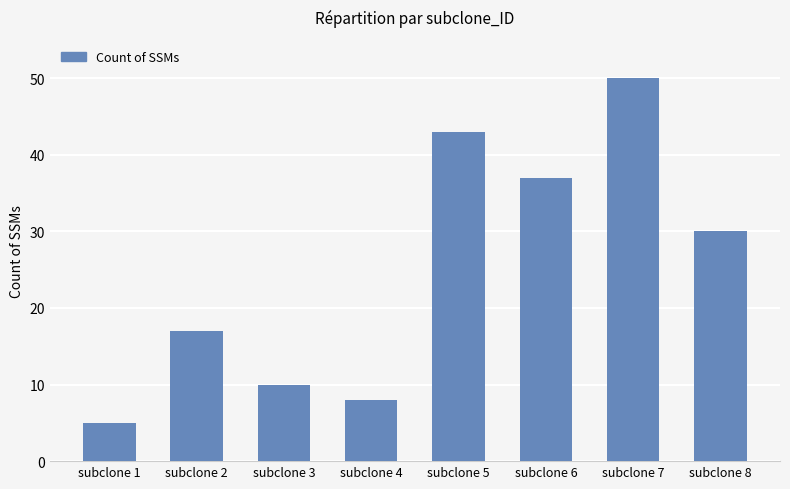

What is the greatest value displayed?

50